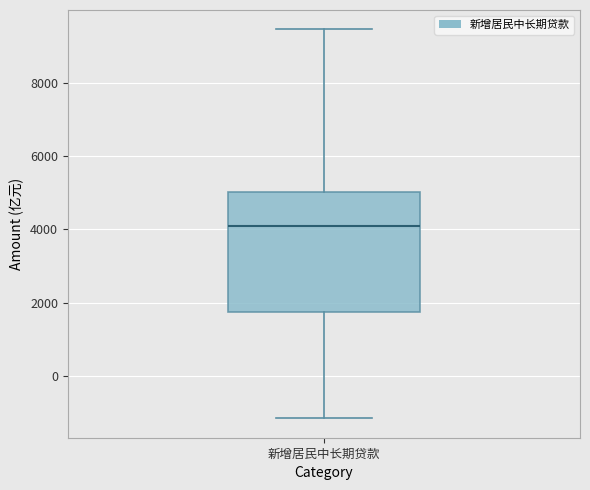

Where is the lower edge of the box for 新增居民中长期贷款 on the y-axis? The values are not printed on the chart, so give them approximately, as read against the axis.

1800